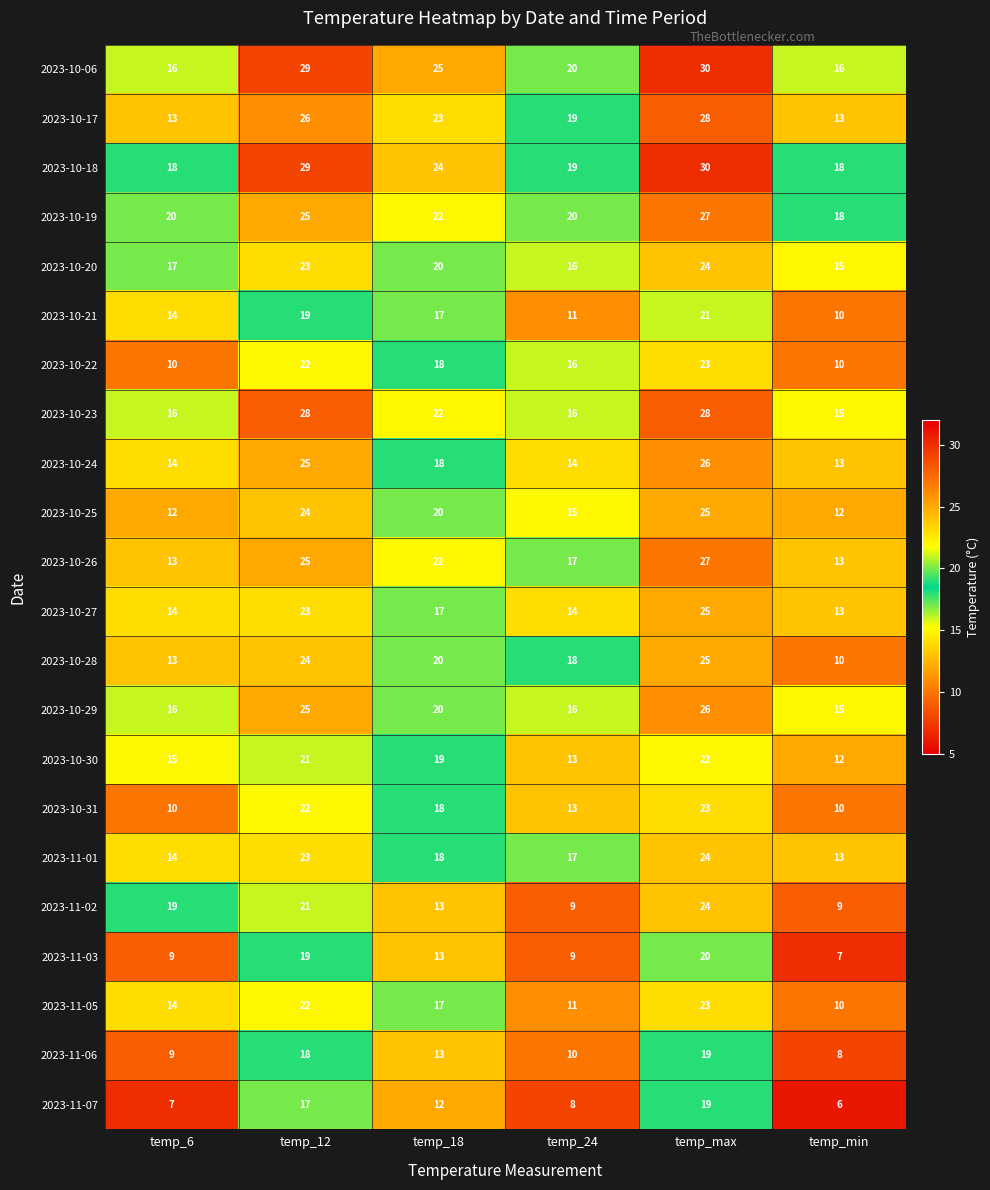

What is the minimum value shown in the chart?

6